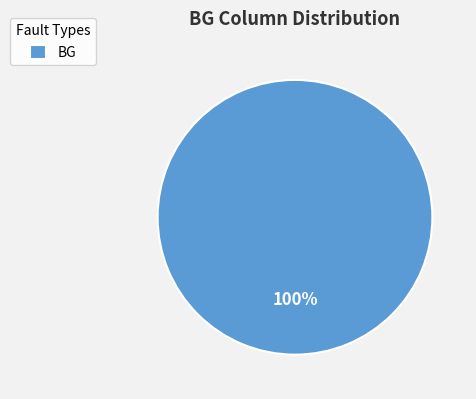

Does BG account for over 50% of the chart?

Yes